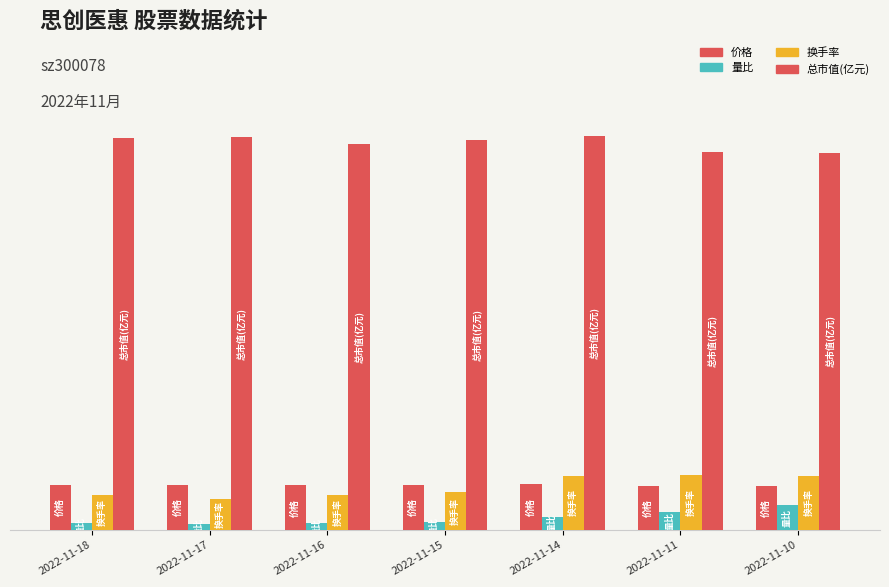

Does the chart contain any negative values?

No